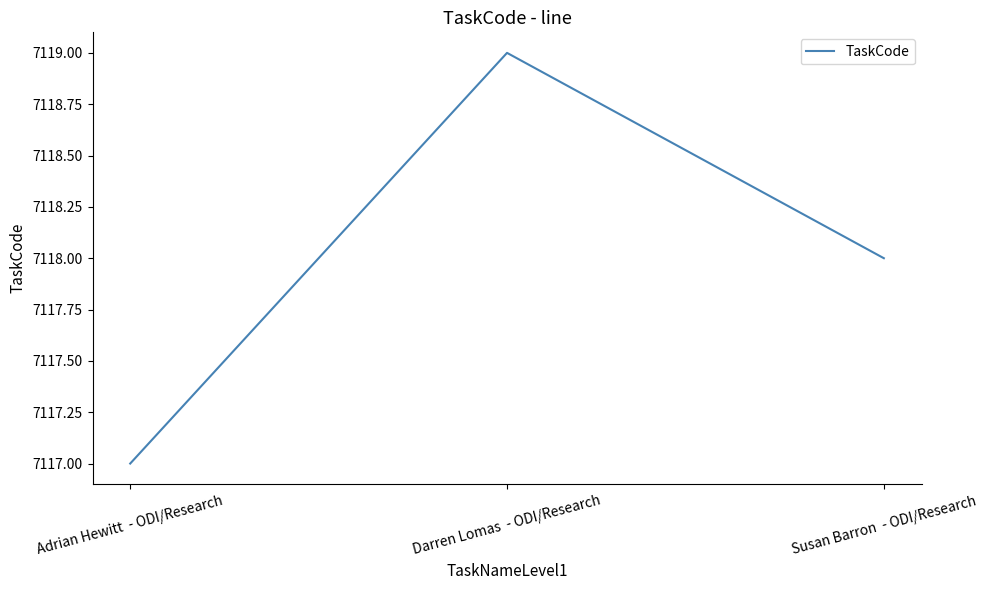

The value at Darren Lomas  - ODI/Research is 7119. True or false?

True